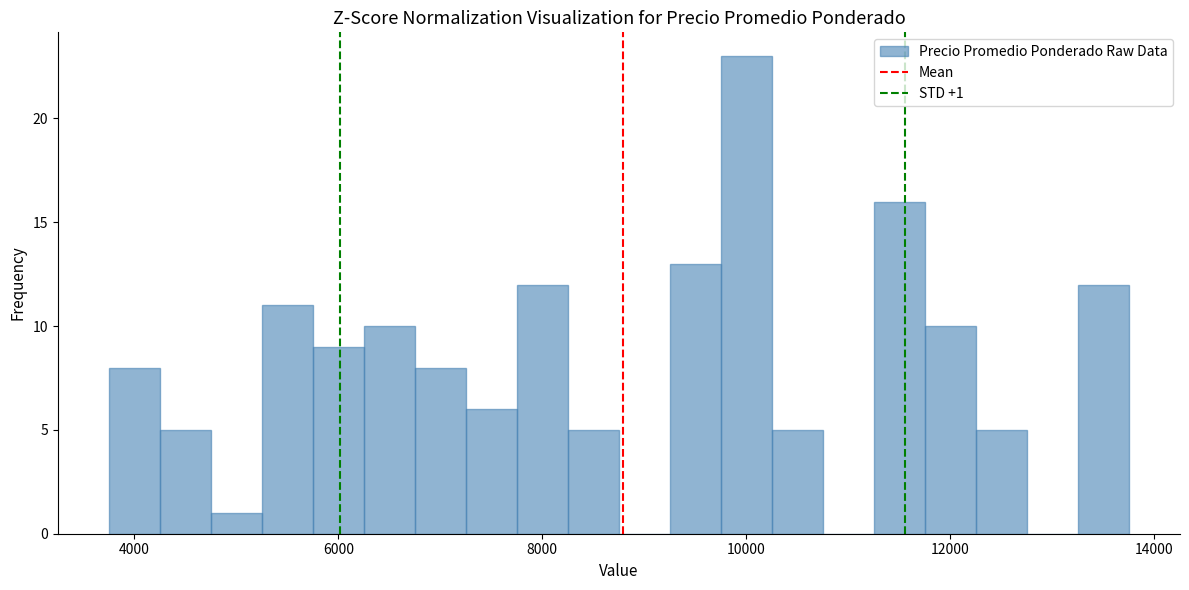

Around what value on the x-axis is the tallest bar? Give the approximate position of its centre, as read against the axis.

10000